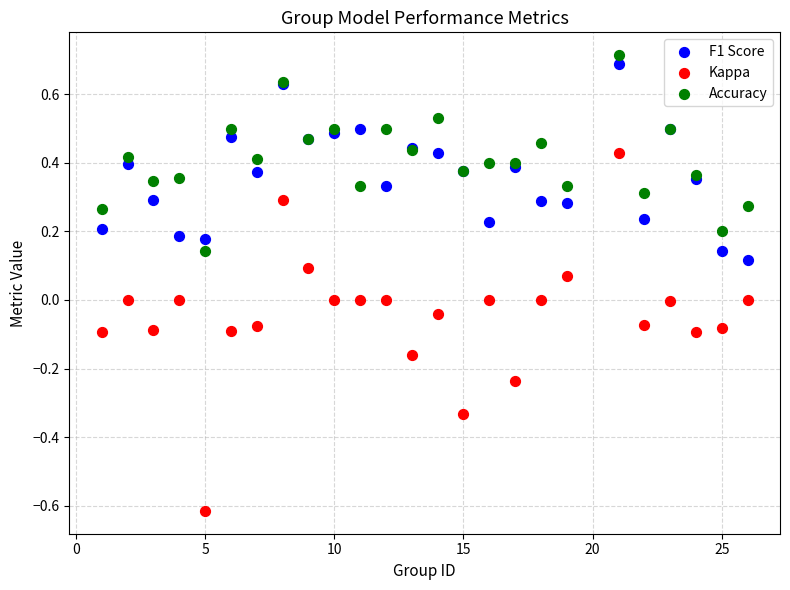

Which series has the widest spread of Y values?

Kappa